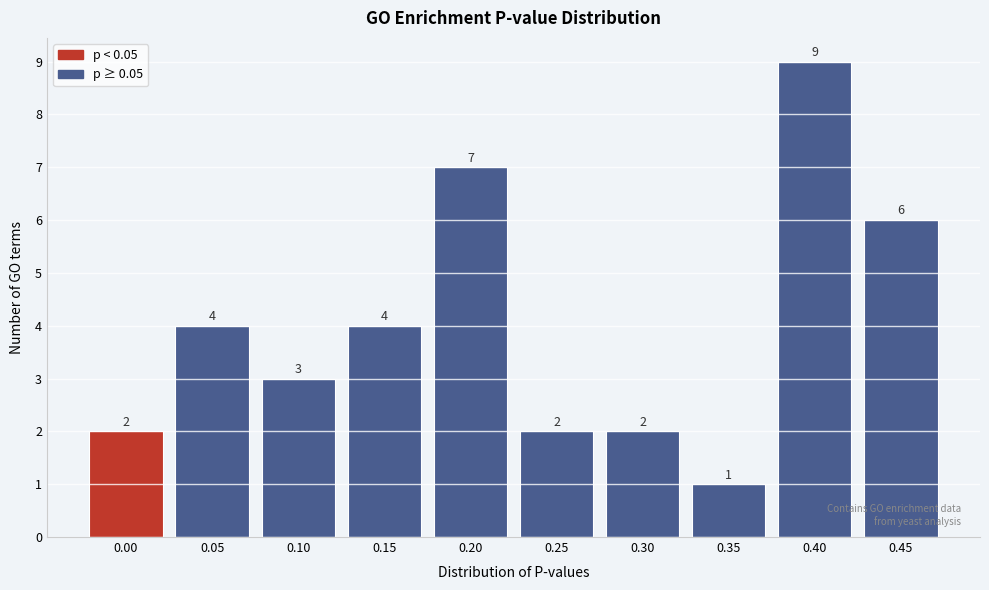

Reading left to right, transcribe all the data shown in this chart.

2	4	3	4	7	2	2	1	9	6